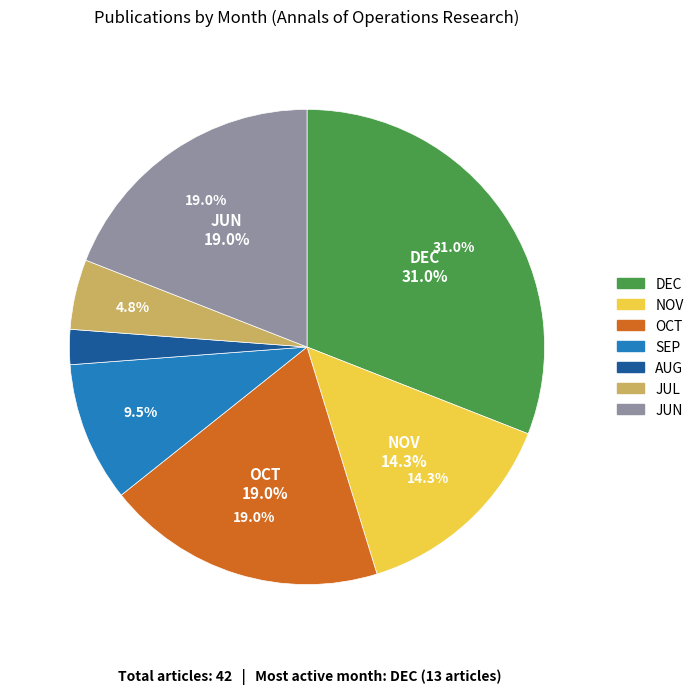

Does DEC represent more than half of the total?

No